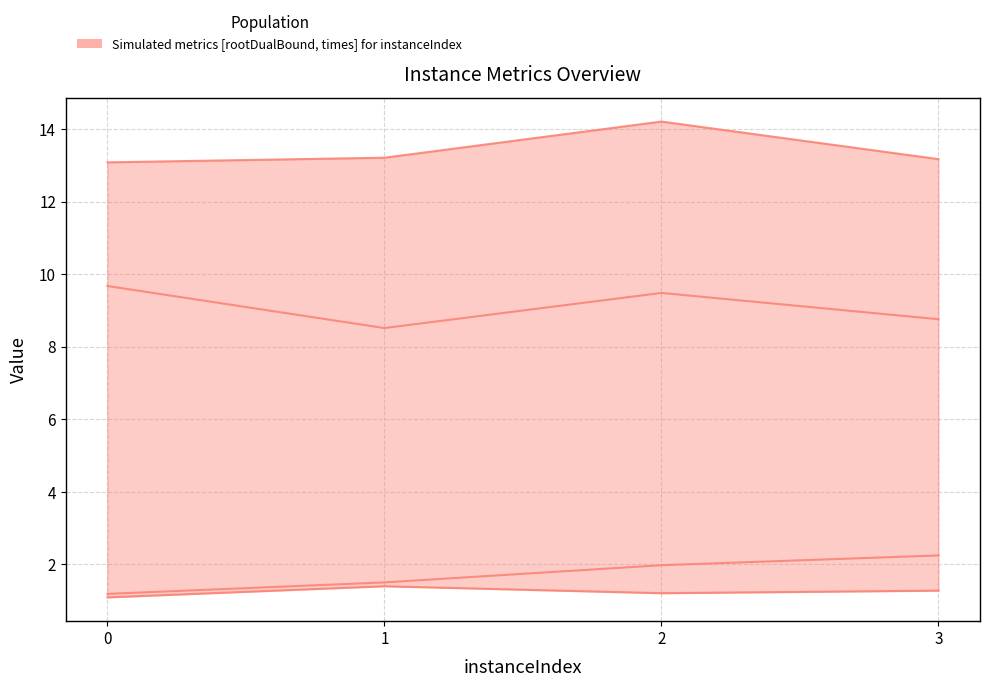

Which series has the largest total across all categories?

rootDualBound